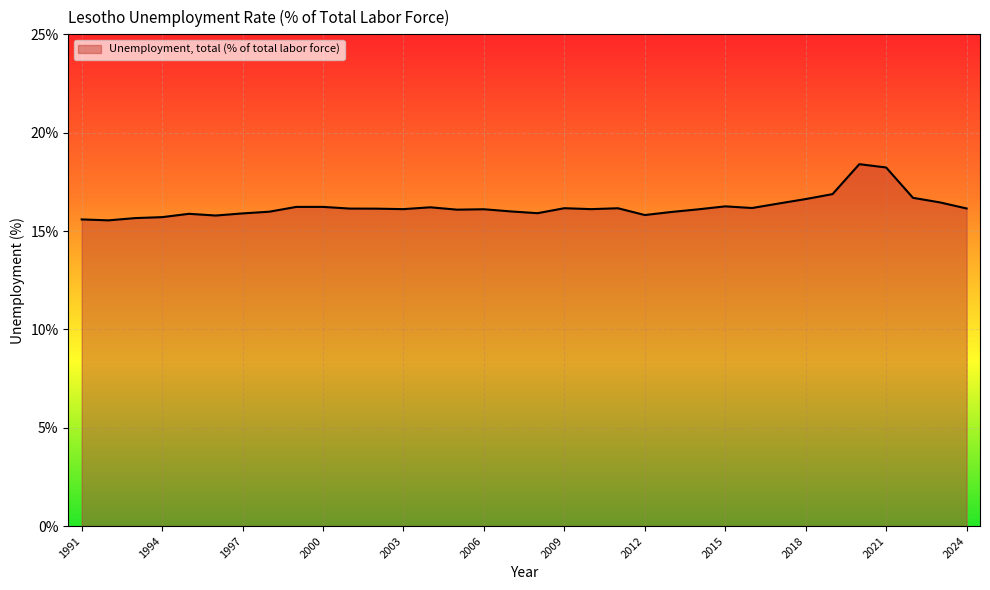

True or false: there are more than 1 points higher than both neighbors.

True